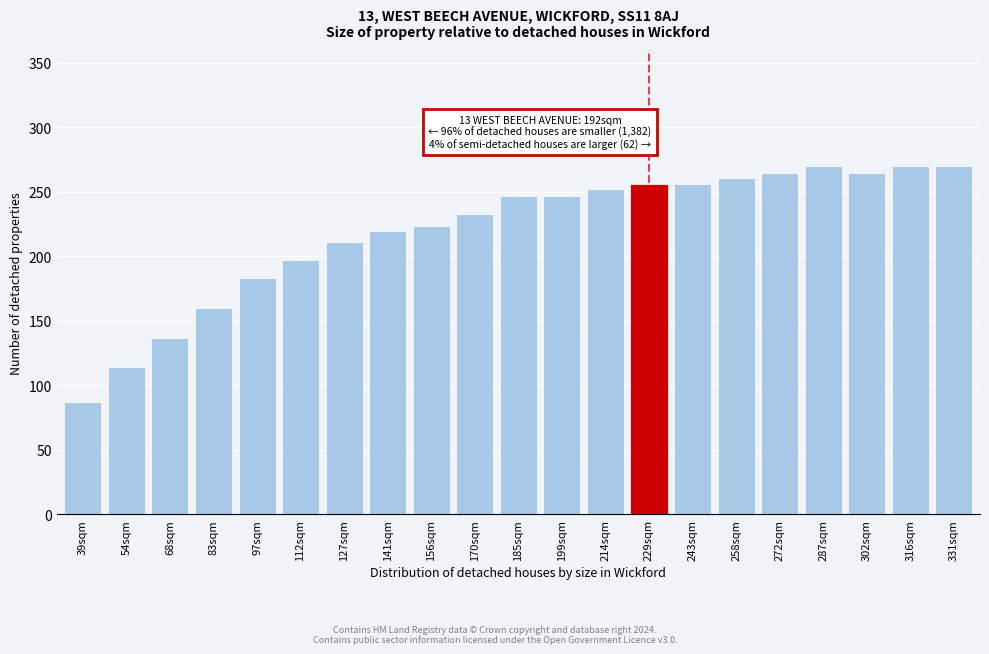

Reading right to left, what are all the values shown in this chart?

331sqm=270	316sqm=270	302sqm=265	287sqm=270	272sqm=265	258sqm=261	243sqm=256	229sqm=256	214sqm=252	199sqm=247	185sqm=247	170sqm=233	156sqm=224	141sqm=220	127sqm=211	112sqm=197	97sqm=183	83sqm=160	68sqm=137	54sqm=114	39sqm=87